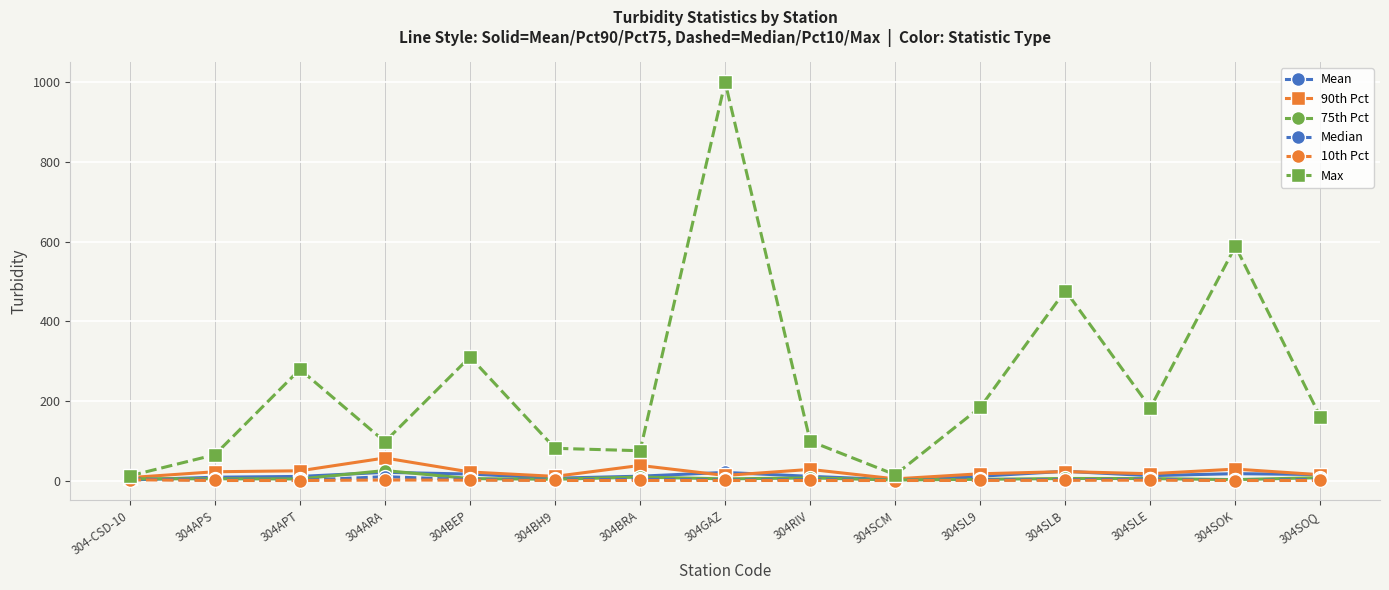

True or false: Mean and Max intersect in this chart.

False